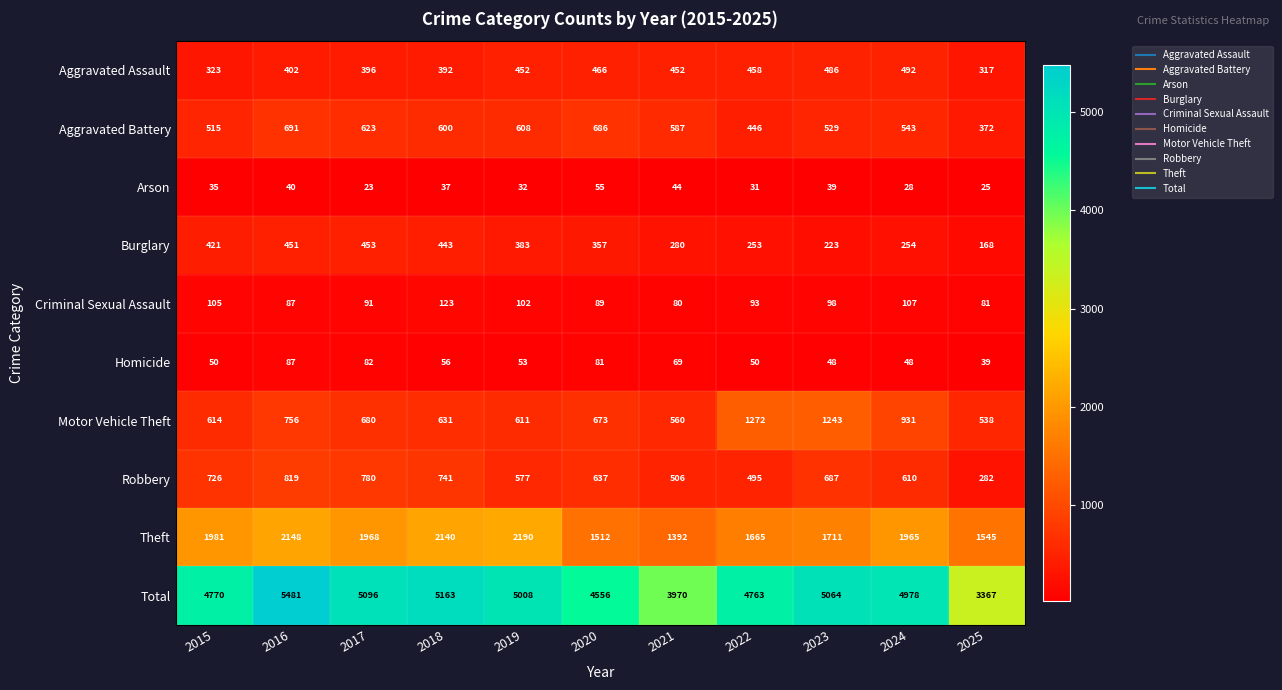

Which series changed the most between 2018 and 2024?

Motor Vehicle Theft